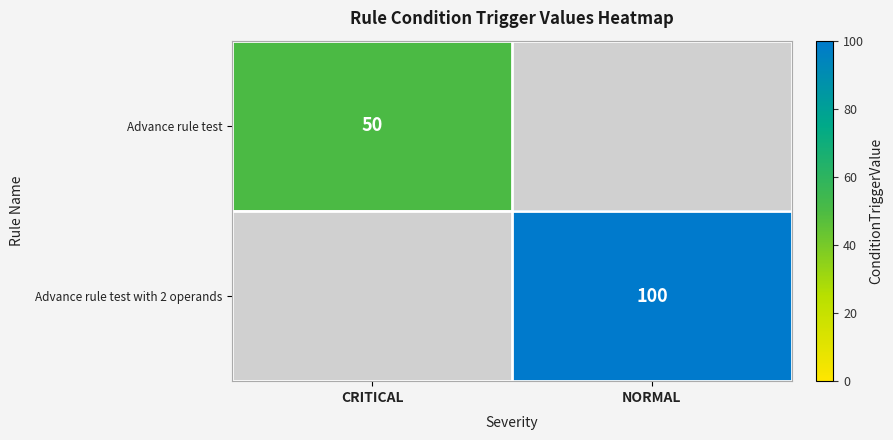

At how many categories does at least one series exceed 57?

1